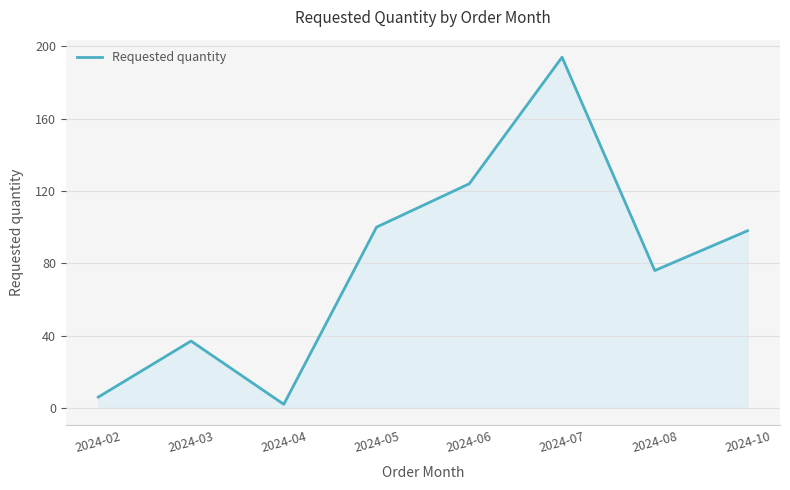

How many interior local peaks (higher than both neighbors) does the data have?

2